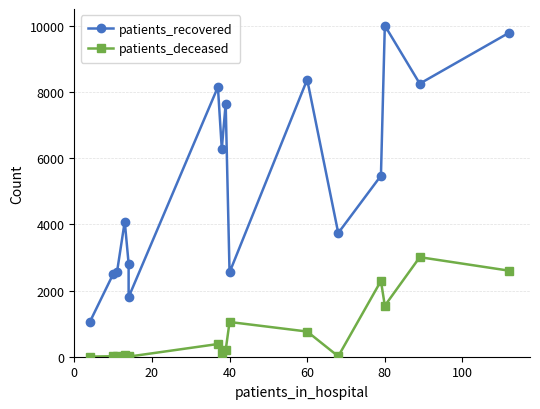

Reading left to right, transcribe all the data shown in this chart.

patients_recovered: 1049	2494	2553	4087	2813	1800	8153	6282	7648	2548	8378	3739	5471	10010	8254	9792
patients_deceased: 3	15	16	41	22	3	384	112	198	1050	761	12	2291	1542	3009	2601